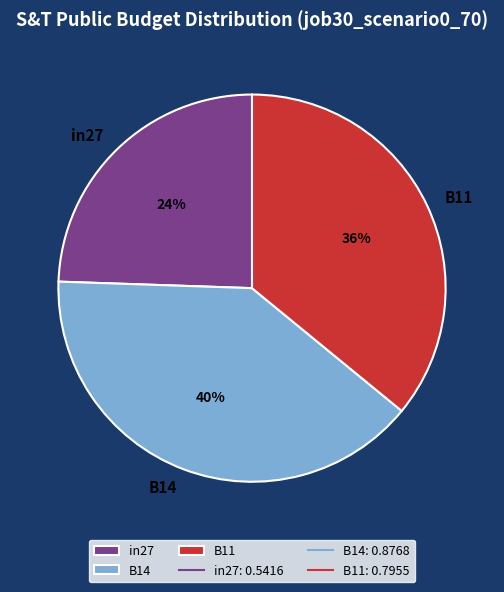

To the nearest percent, what percentage of the pie is B14?

40%